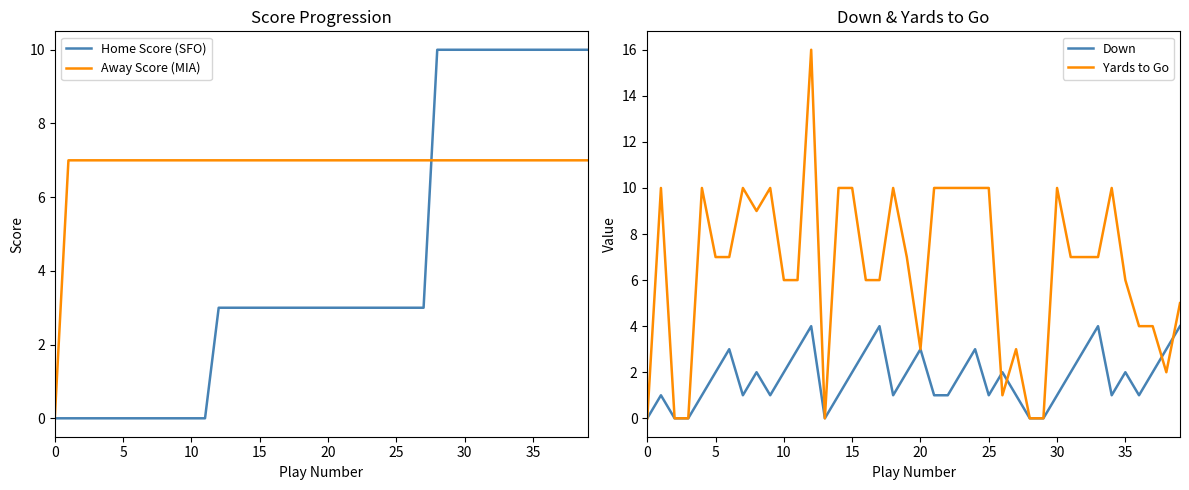

The Home Score (SFO) series shows 3 at 25. True or false?

True